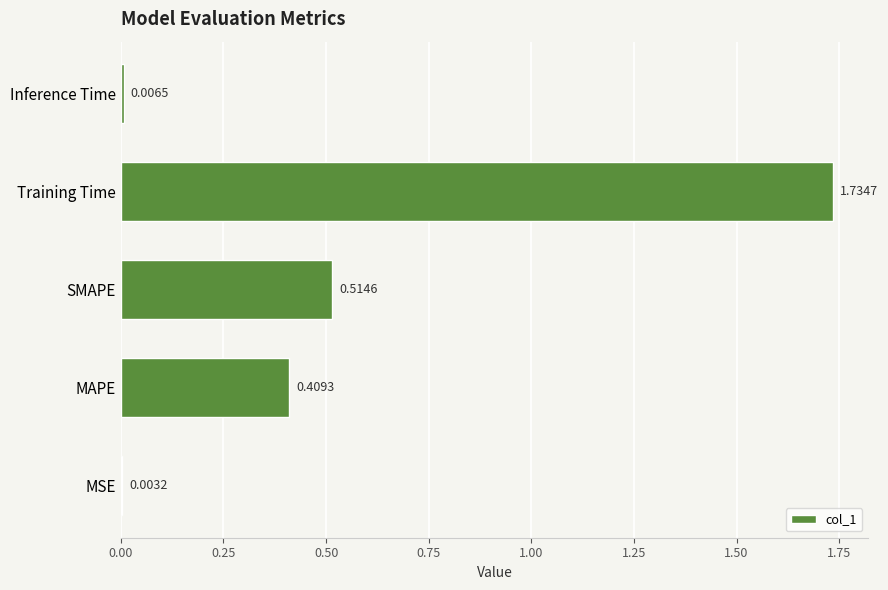

What is the sum of all values?

2.7